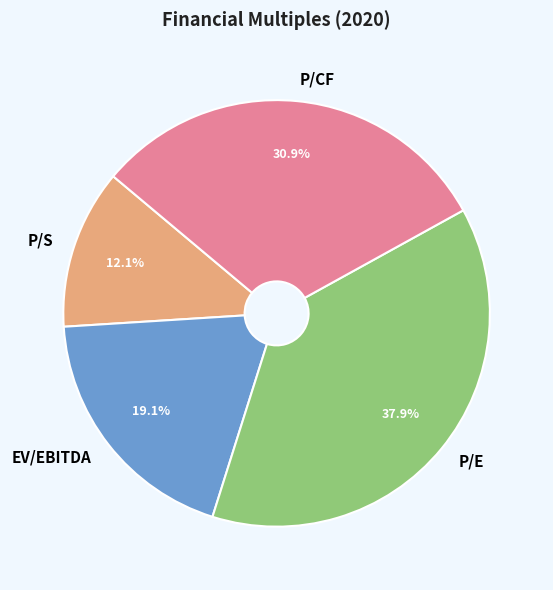

To the nearest percent, what percentage of the pie is P/CF?

31%